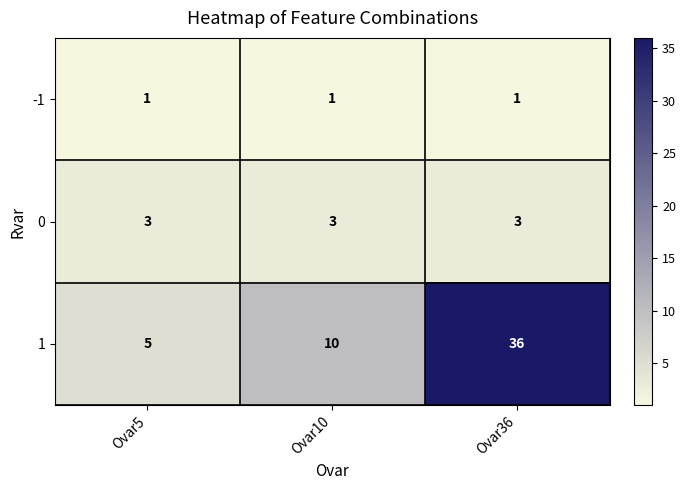

What is the minimum value for 0?

3